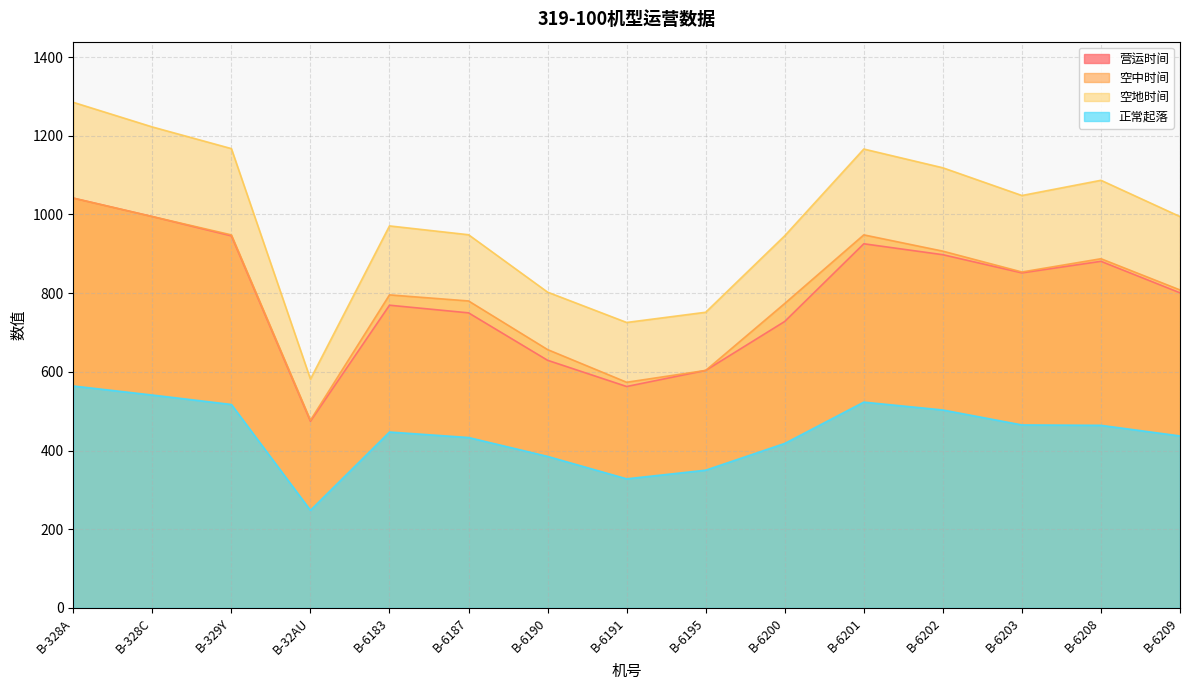

List the labels in order of 正常起落 value, smallest first.

B-32AU, B-6191, B-6195, B-6190, B-6200, B-6187, B-6209, B-6183, B-6208, B-6203, B-6202, B-329Y, B-6201, B-328C, B-328A